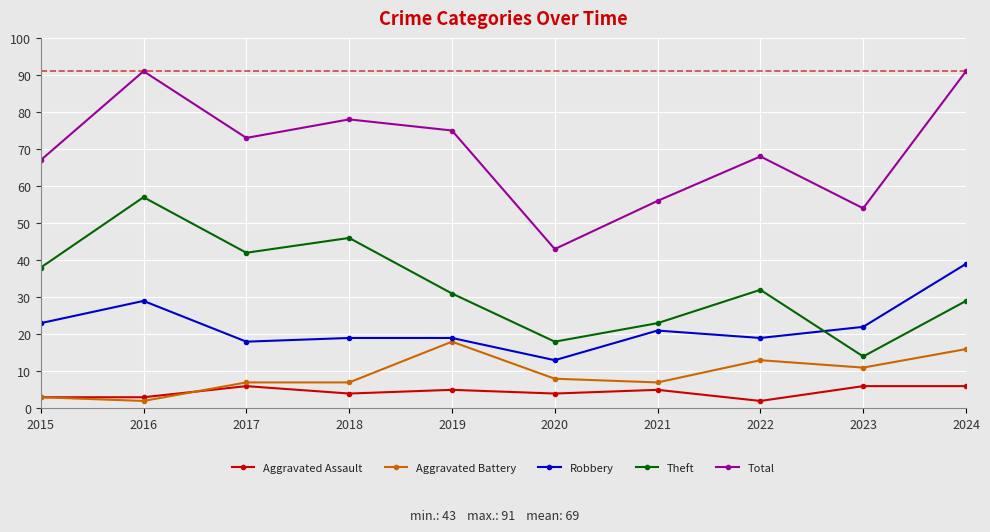

Reading left to right, what are all the values shown in this chart?

Aggravated Assault: 2015=3	2016=3	2017=6	2018=4	2019=5	2020=4	2021=5	2022=2	2023=6	2024=6
Aggravated Battery: 2015=3	2016=2	2017=7	2018=7	2019=18	2020=8	2021=7	2022=13	2023=11	2024=16
Robbery: 2015=23	2016=29	2017=18	2018=19	2019=19	2020=13	2021=21	2022=19	2023=22	2024=39
Theft: 2015=38	2016=57	2017=42	2018=46	2019=31	2020=18	2021=23	2022=32	2023=14	2024=29
Total: 2015=67	2016=91	2017=73	2018=78	2019=75	2020=43	2021=56	2022=68	2023=54	2024=91